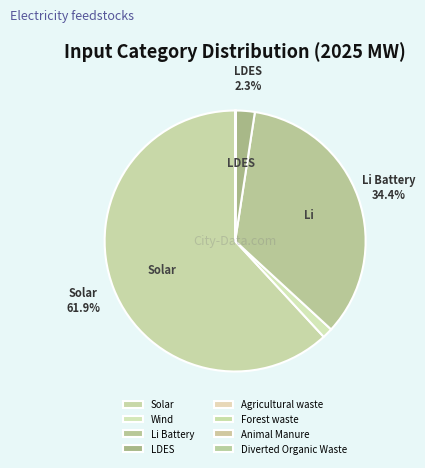

Is there any slice that represents more than half of the pie?

Yes